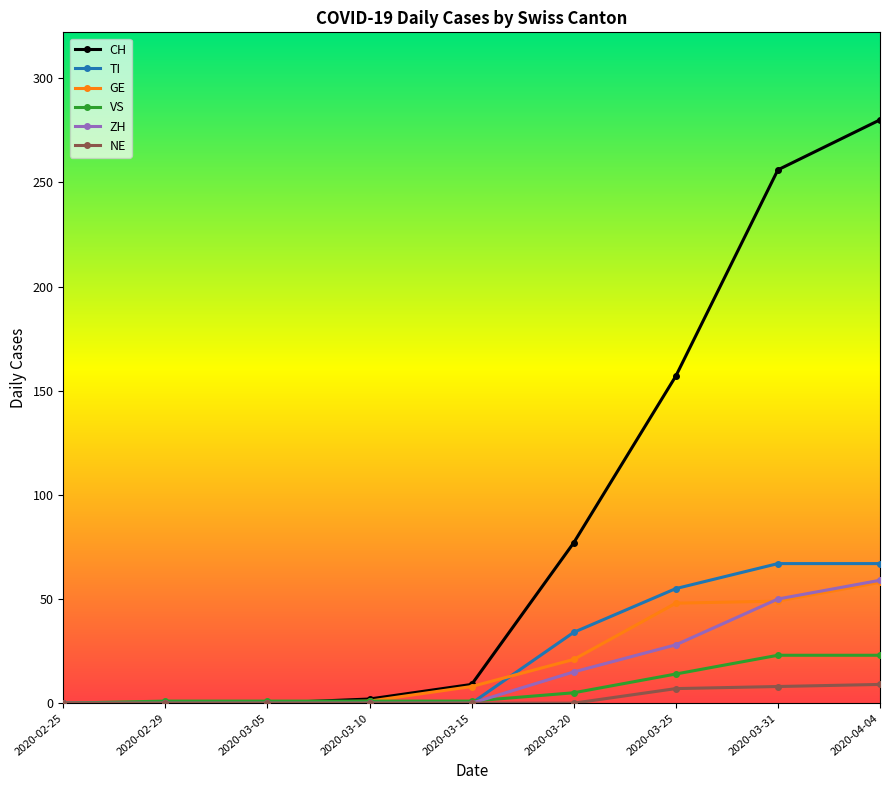

Which series has the widest spread of values?

CH